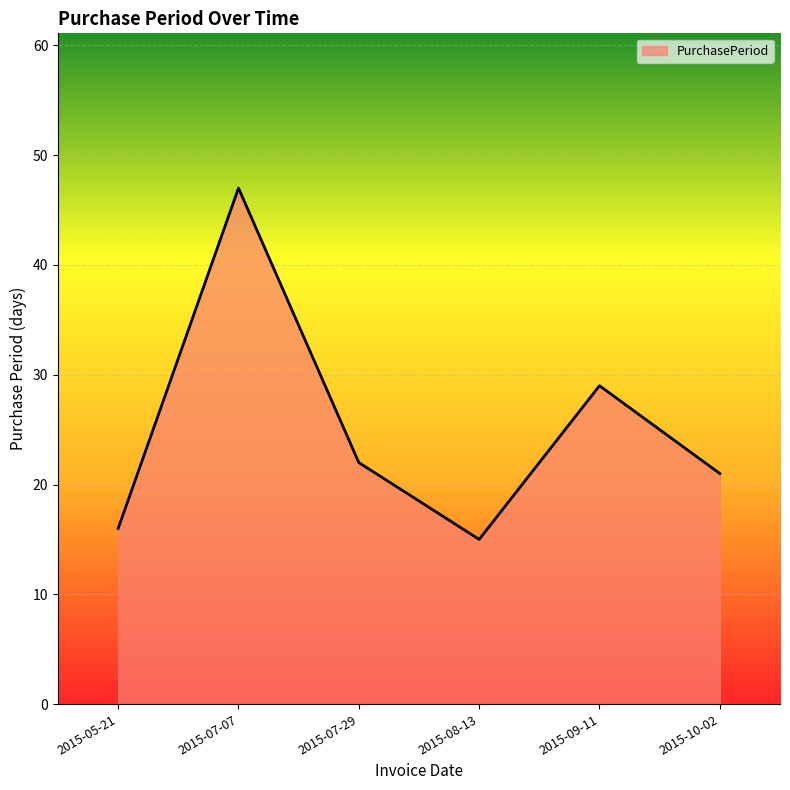

What position from the right is 2015-07-29?

4